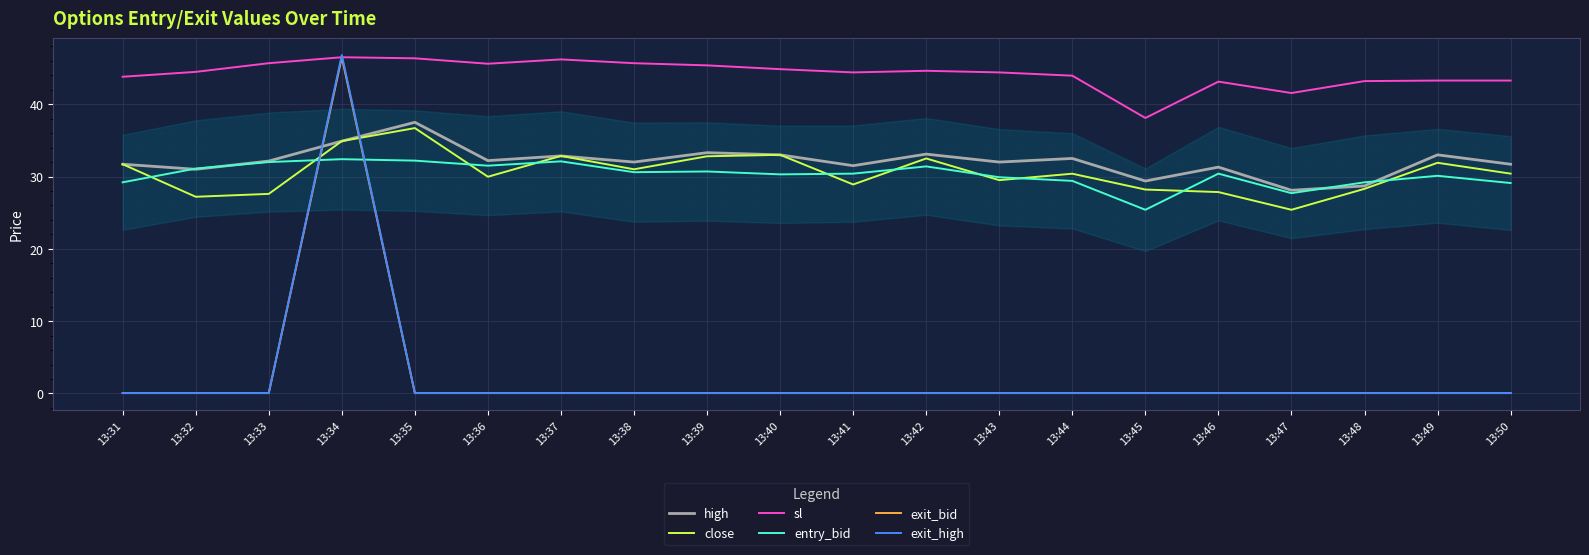

True or false: close and exit_bid intersect in this chart.

True